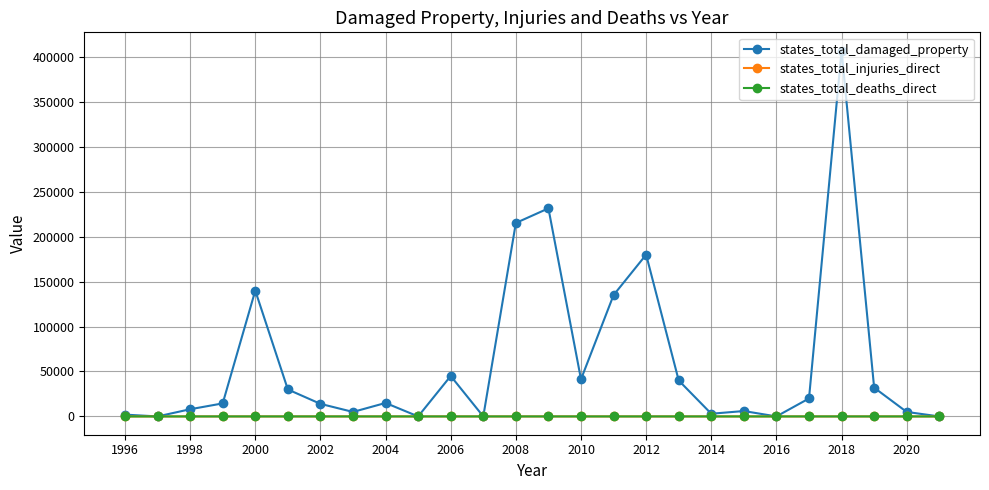

Which series has the largest total across all categories?

states_total_damaged_property